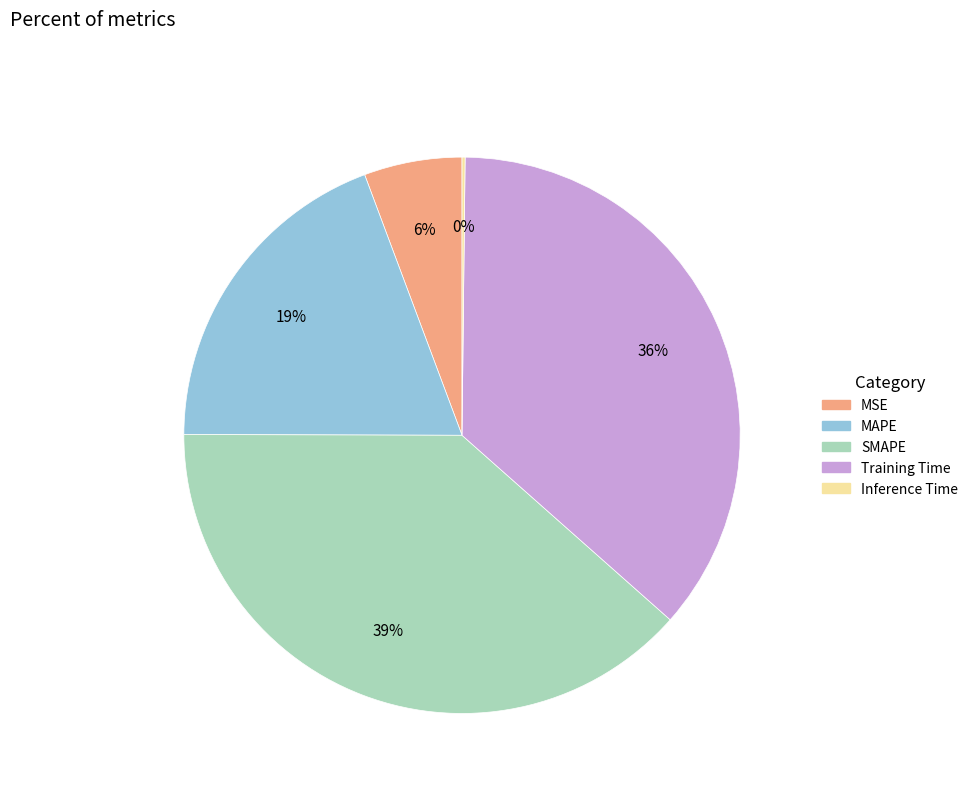

The MSE slice represents 1% of the pie. True or false?

False